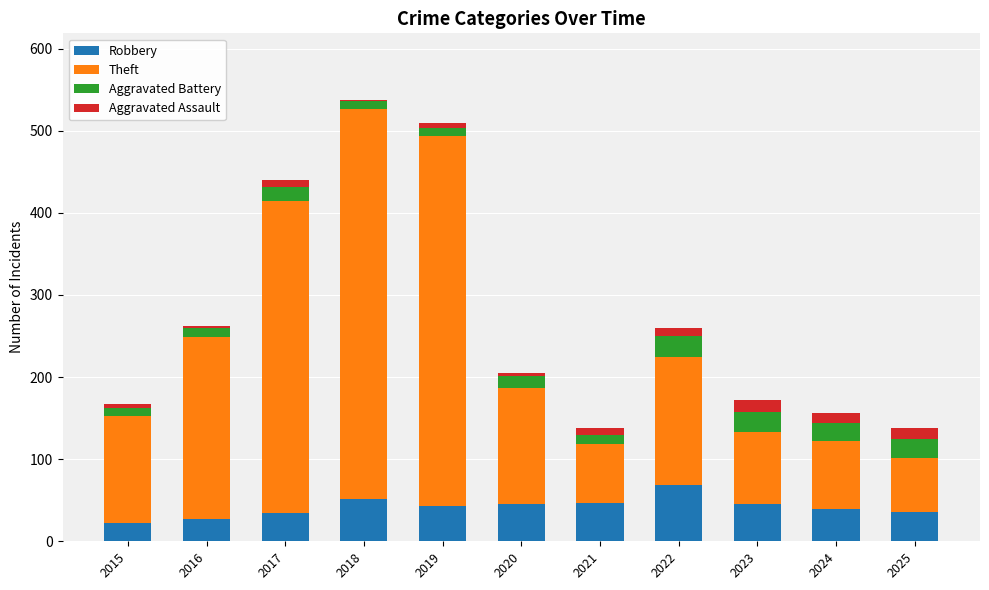

Which category has the highest value in the Robbery series?

2022